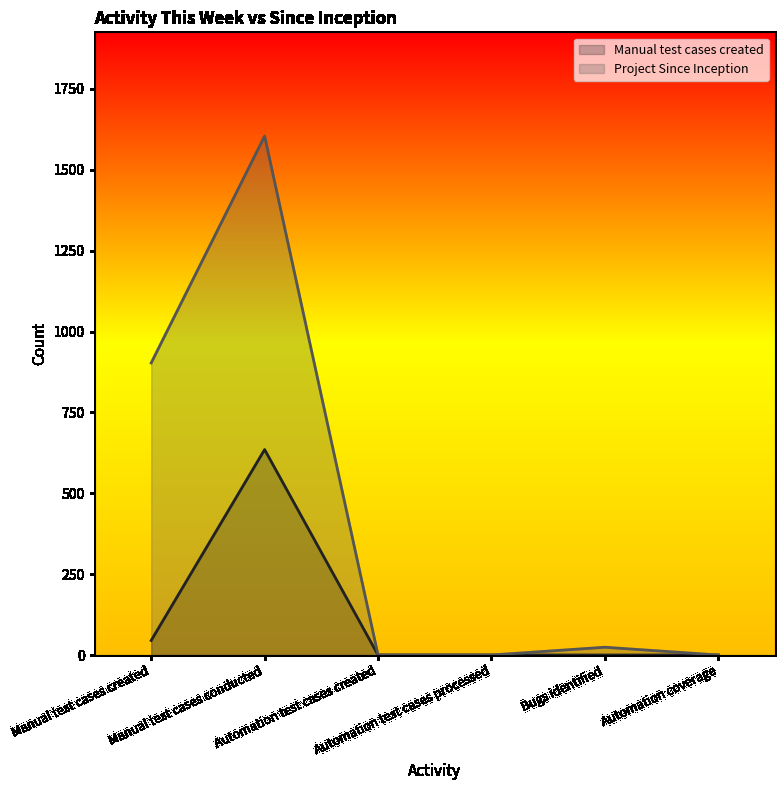

Count the number of data series in this chart.

2